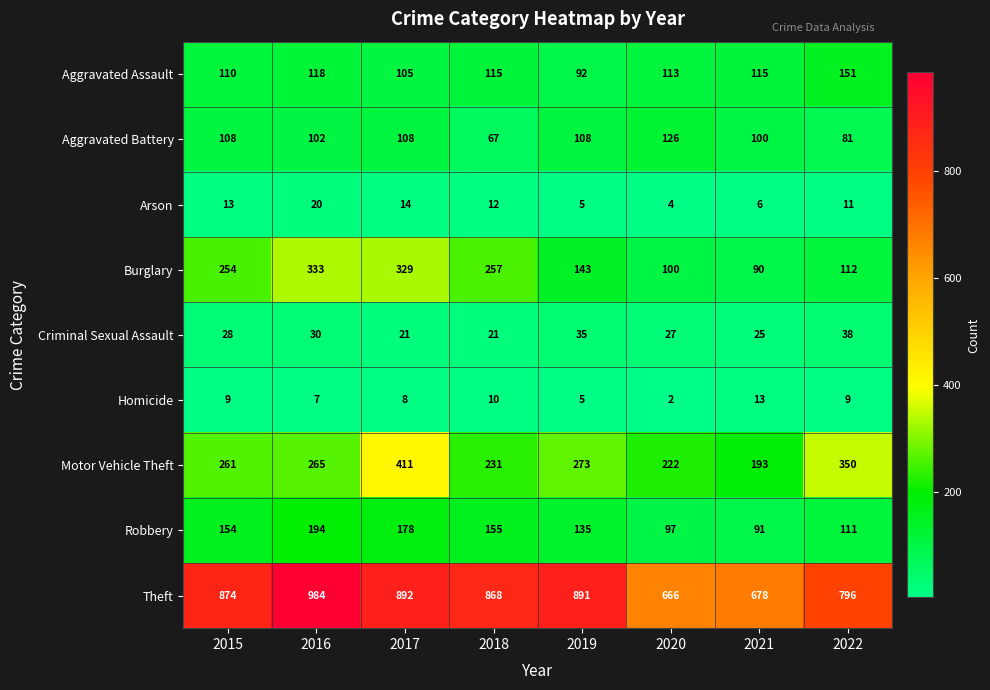

What is the minimum value shown in the chart?

2